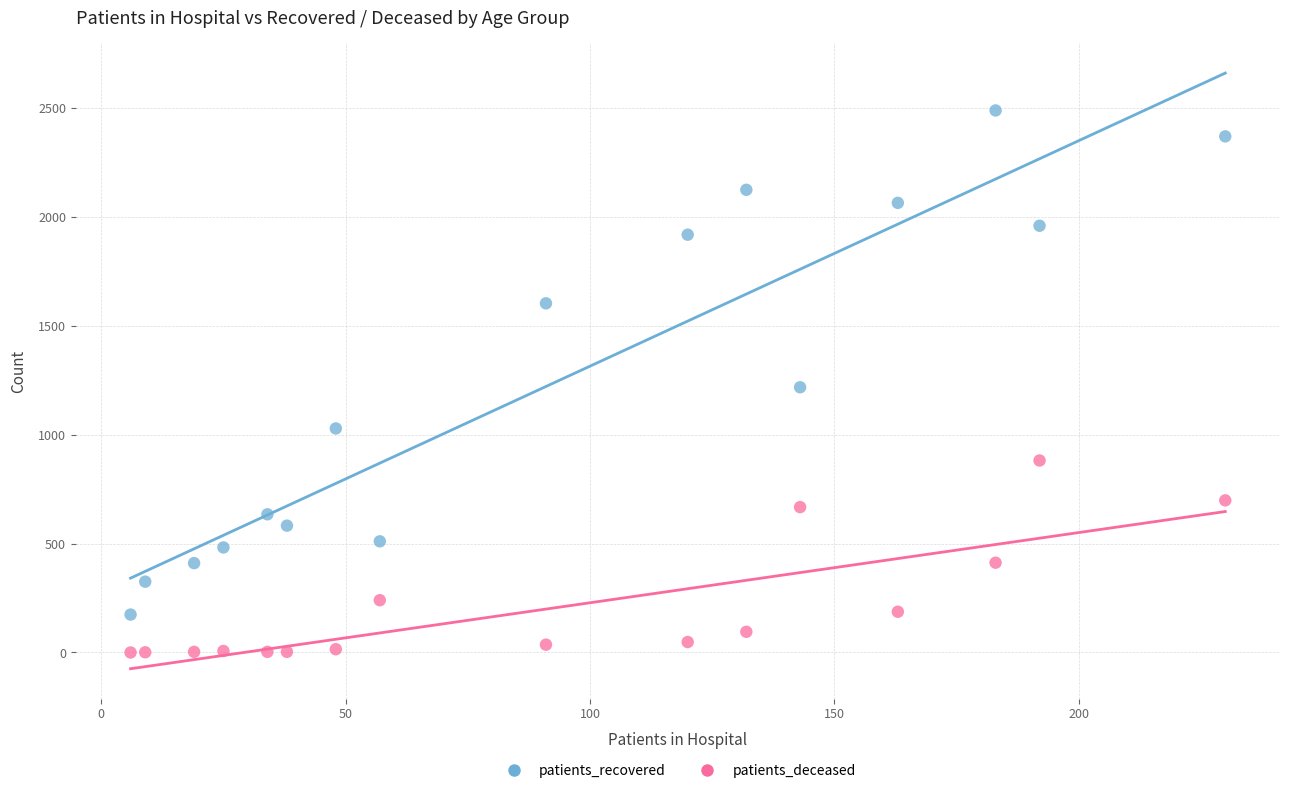

Which series reaches the maximum Y coordinate?

patients_recovered